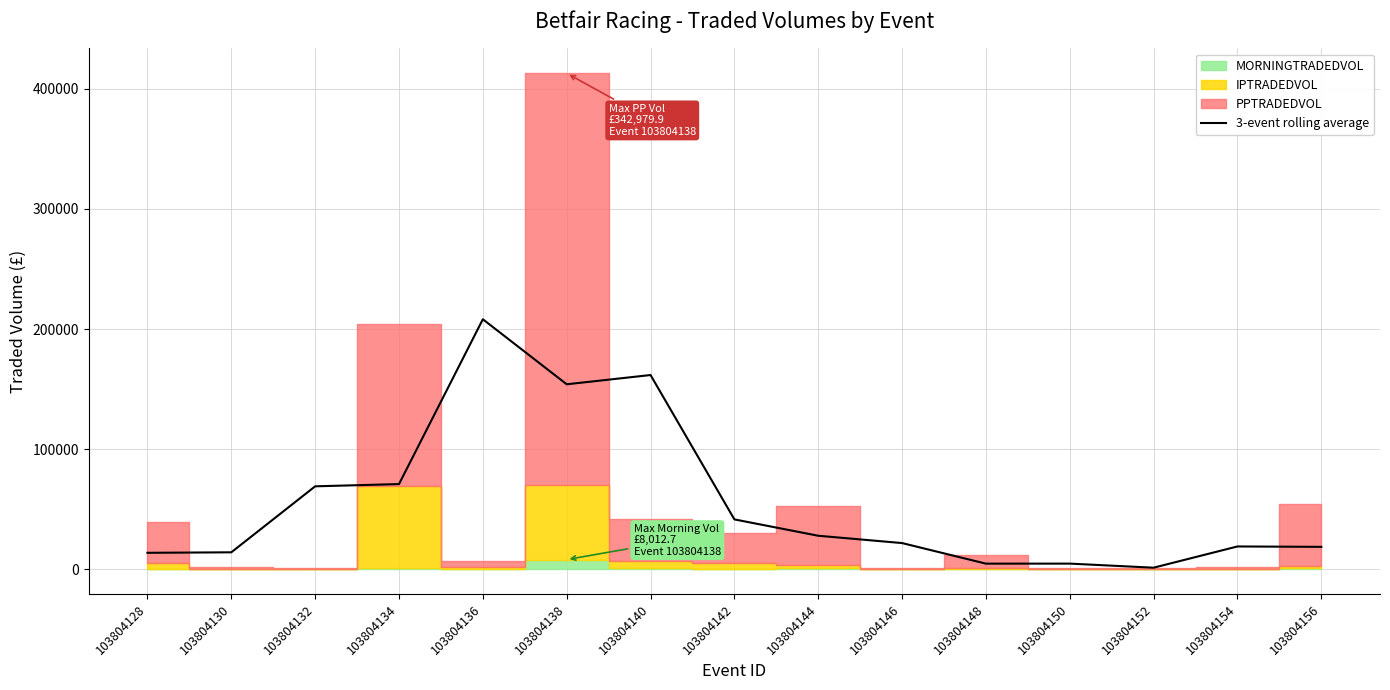

List the labels in order of value, smallest first.

103804152, 103804148, 103804150, 103804128, 103804130, 103804156, 103804154, 103804146, 103804144, 103804142, 103804132, 103804134, 103804138, 103804140, 103804136